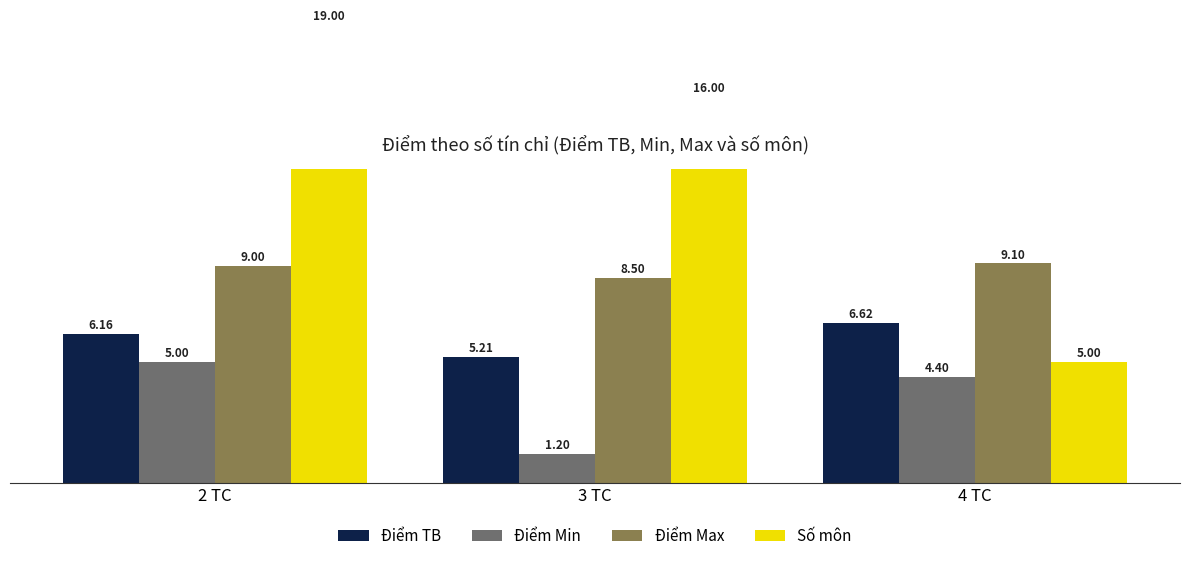

Between 4 TC and 3 TC, which is larger?

4 TC